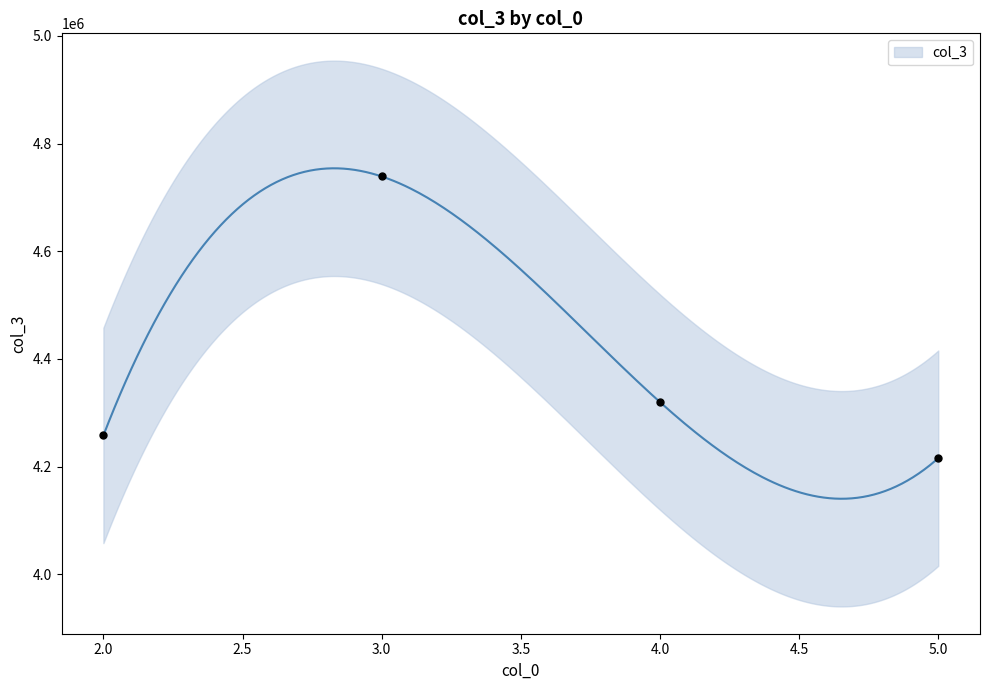

Between 3 and 4, which is larger?

3